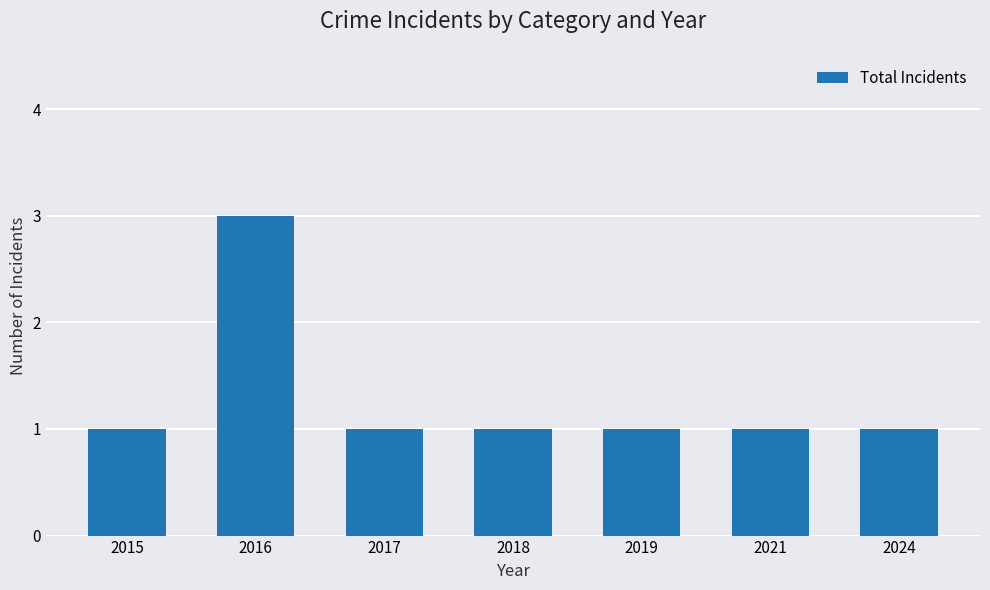

Reading left to right, list all the values displayed in this chart.

2015=1	2016=3	2017=1	2018=1	2019=1	2021=1	2024=1